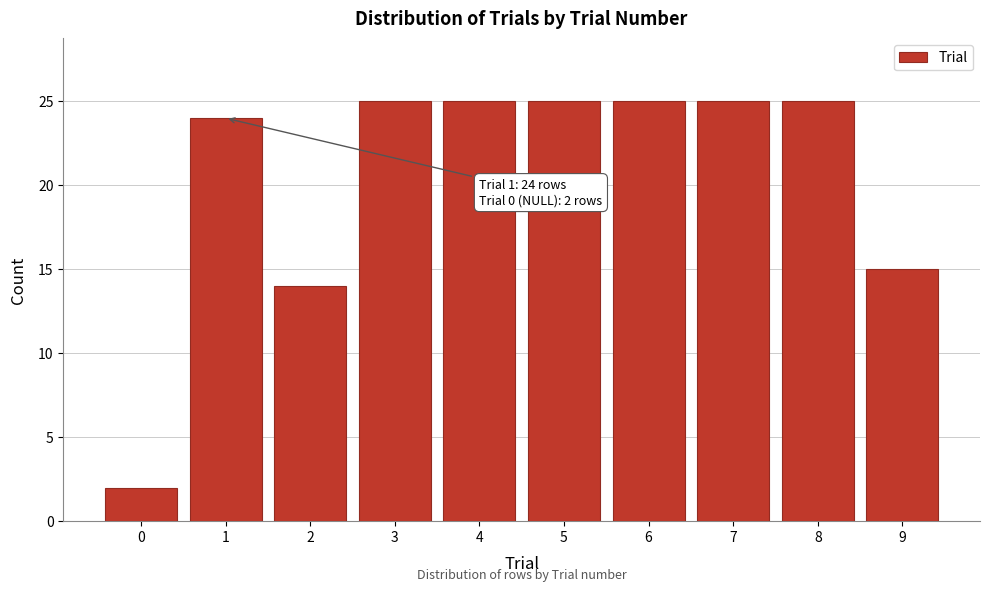

Reading left to right, extract all data points from this chart.

0=2	1=24	2=14	3=25	4=25	5=25	6=25	7=25	8=25	9=15